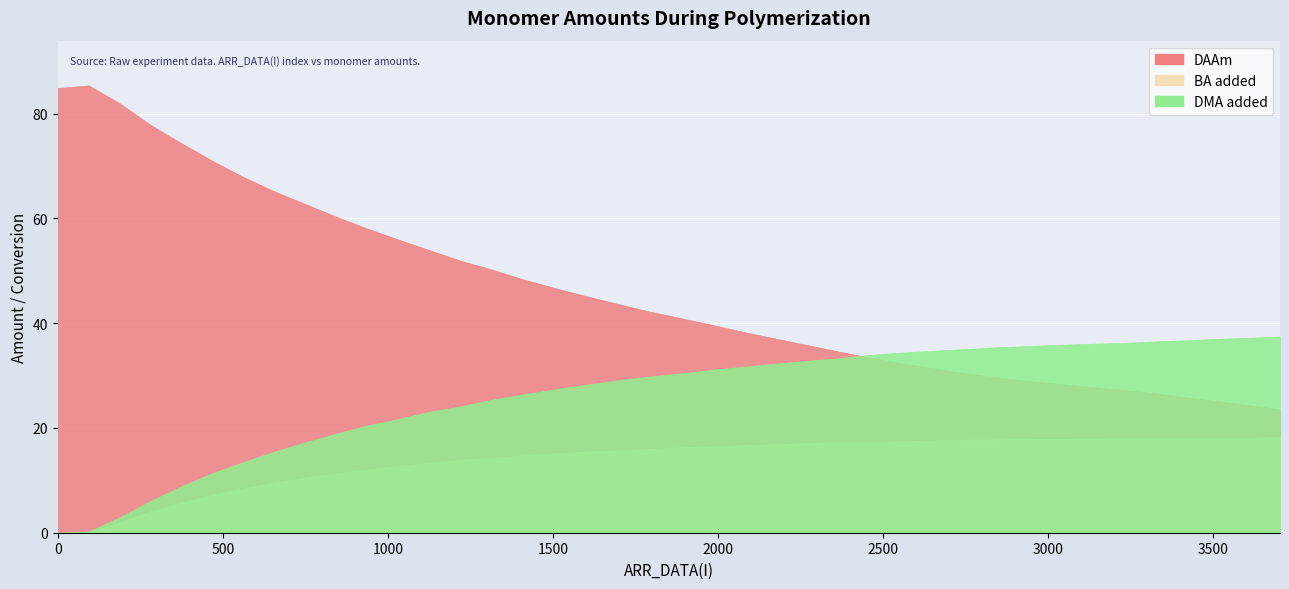

What is the difference between the highest and lowest values at 30?

17.6